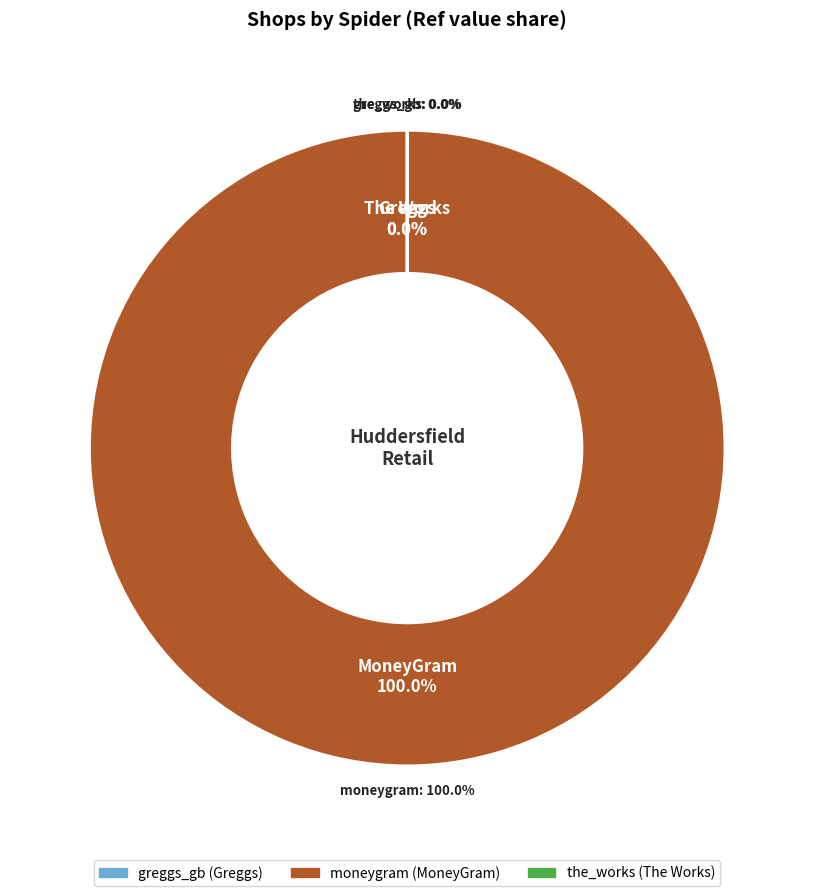

To the nearest percent, what portion does moneygram represent?

100%